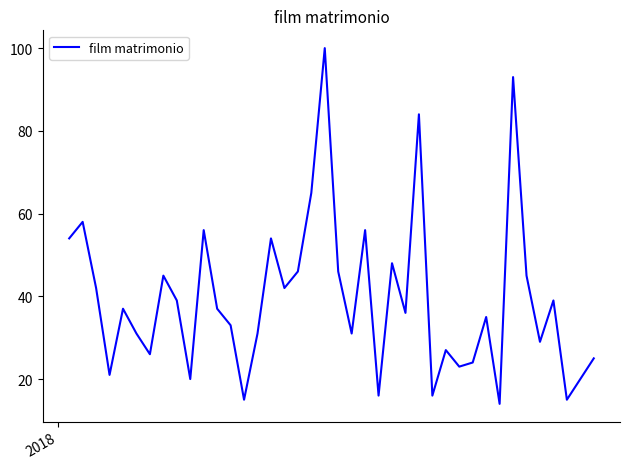

How many series are shown in this chart?

1